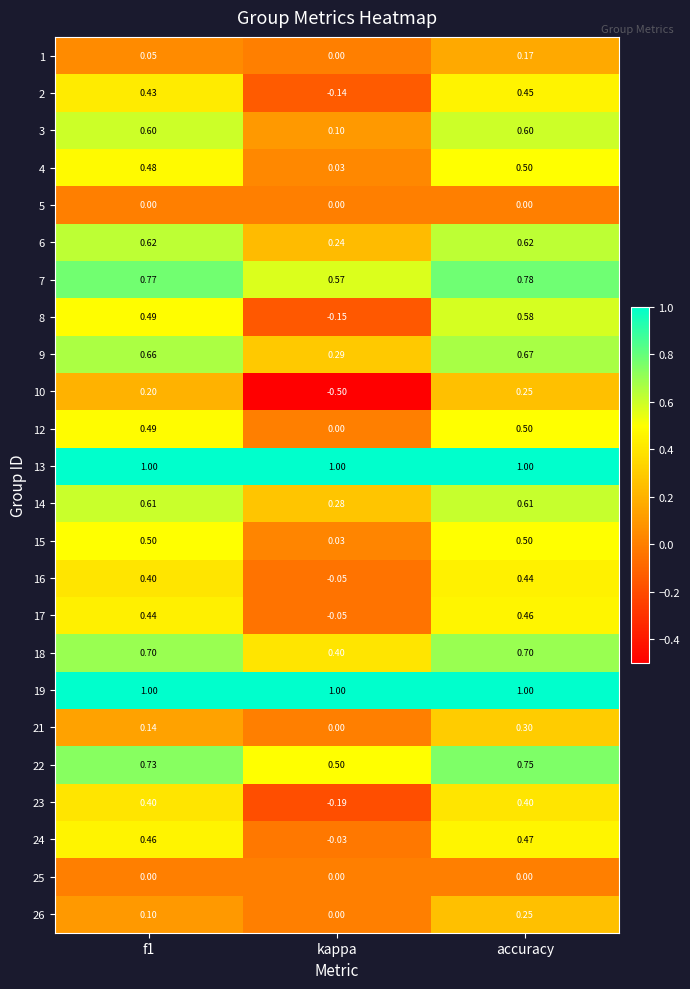

At which category is the sum across all series the highest?

accuracy